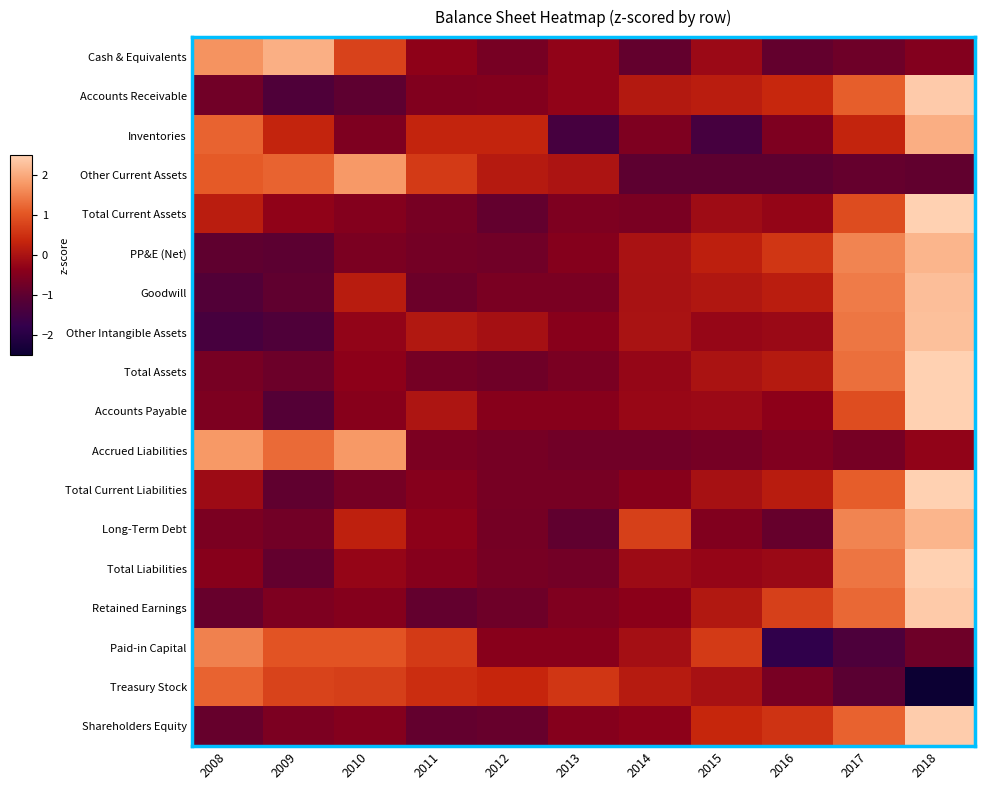

Between 2016 and 2015, which is larger?

2015